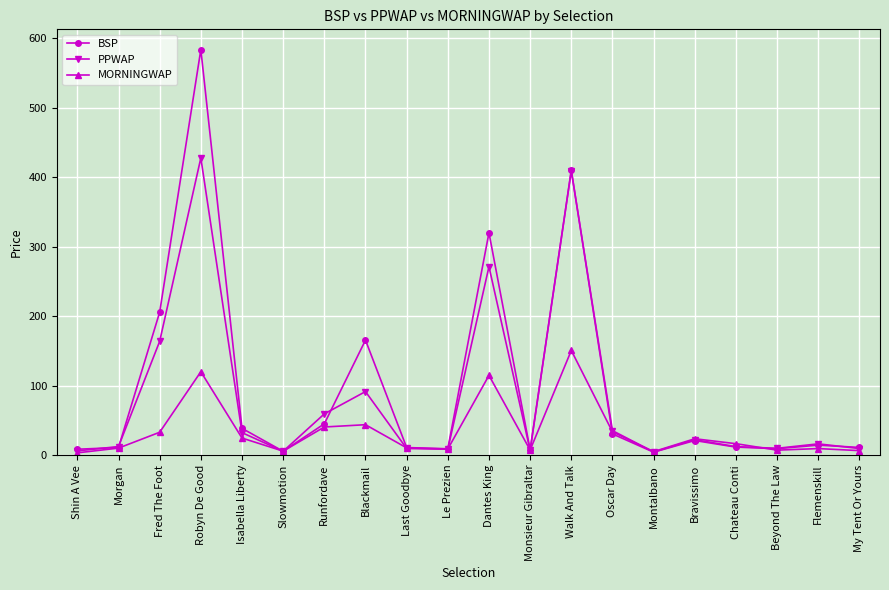

What position from the right is Blackmail?

13